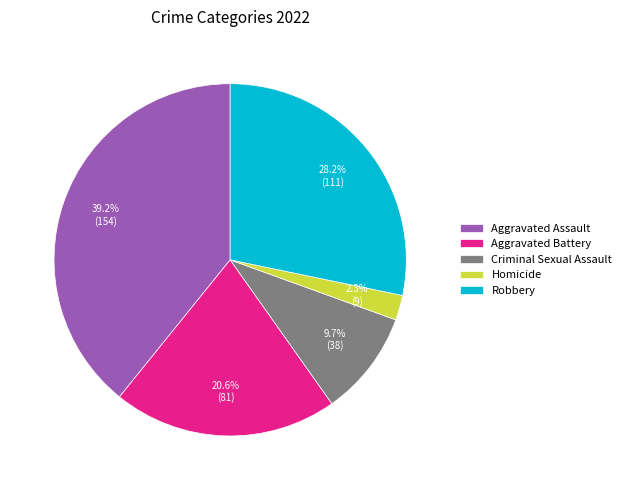

Which has a higher value, Aggravated Battery or Aggravated Assault?

Aggravated Assault